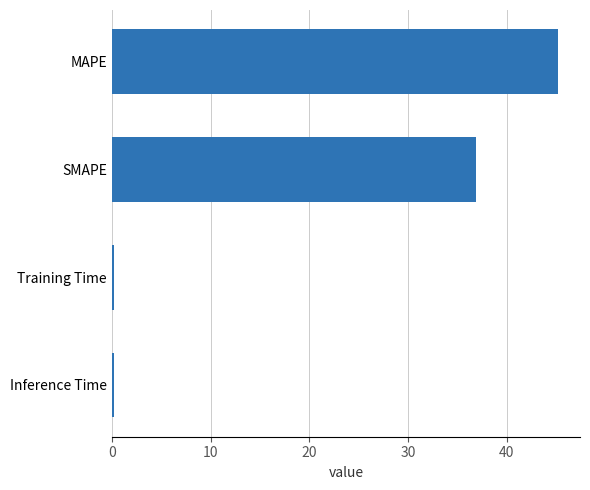

What is the label of the 4th bar from the top?

Inference Time